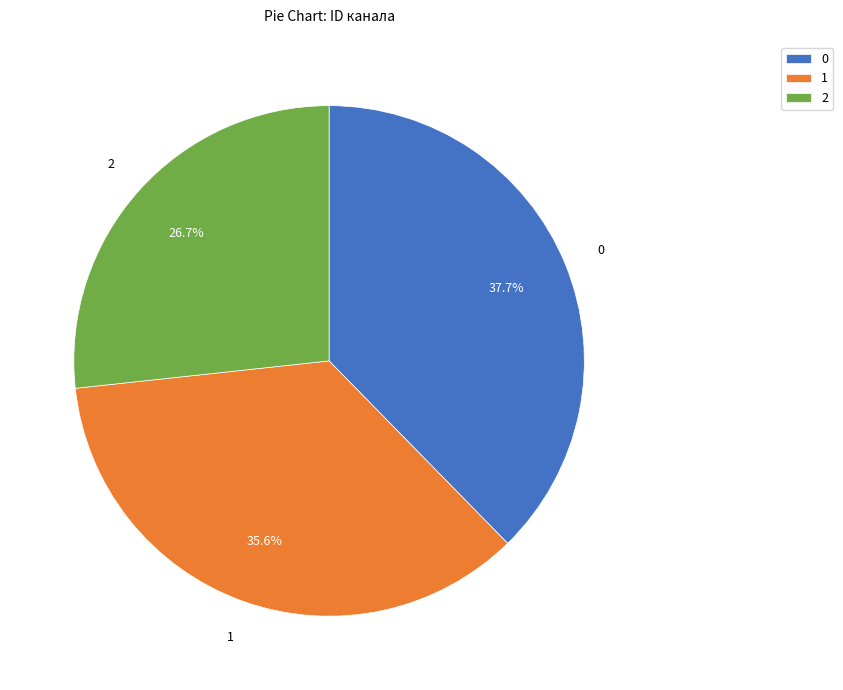

Does any single category account for the majority?

No